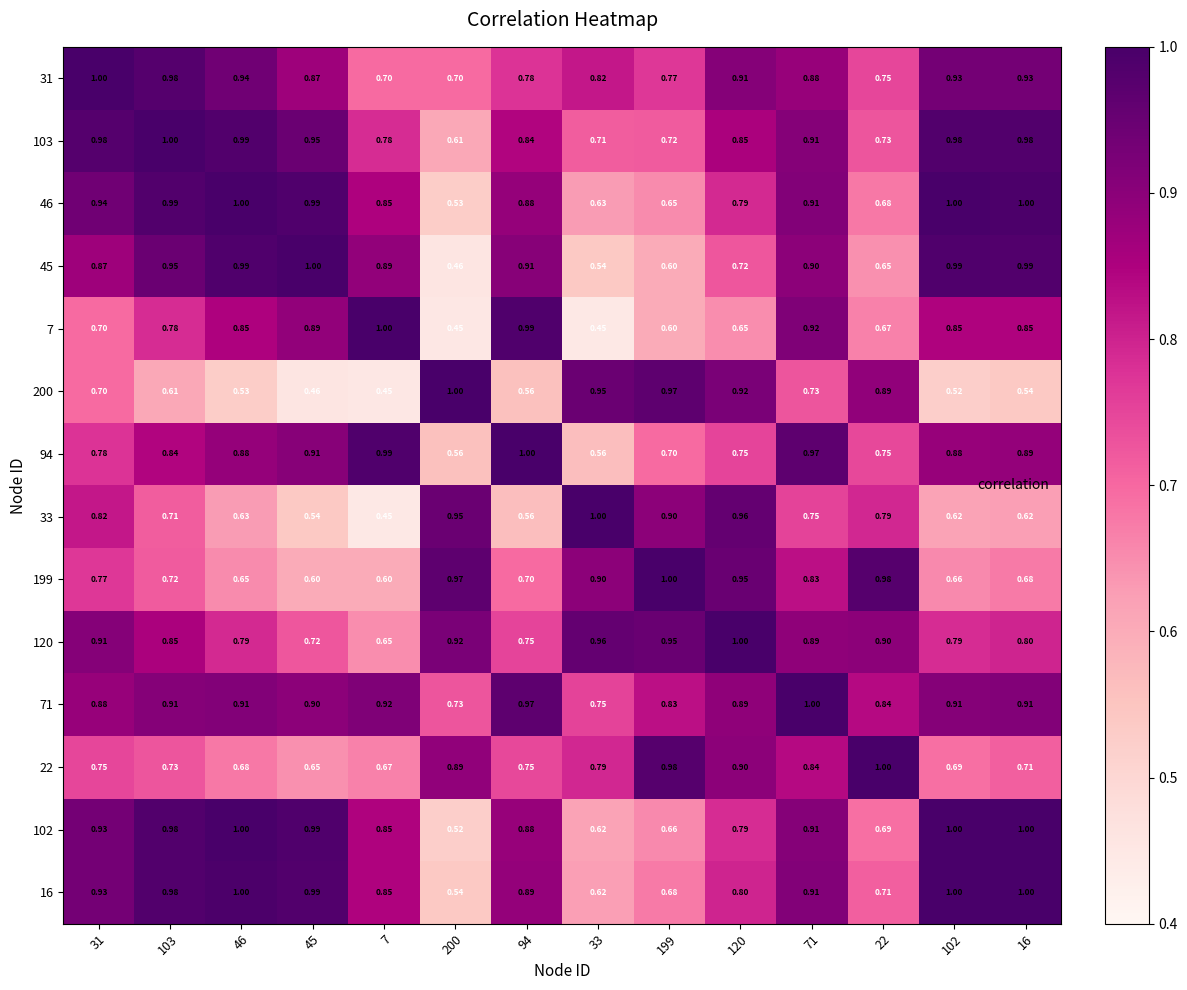

Count the number of categories in the chart.

14